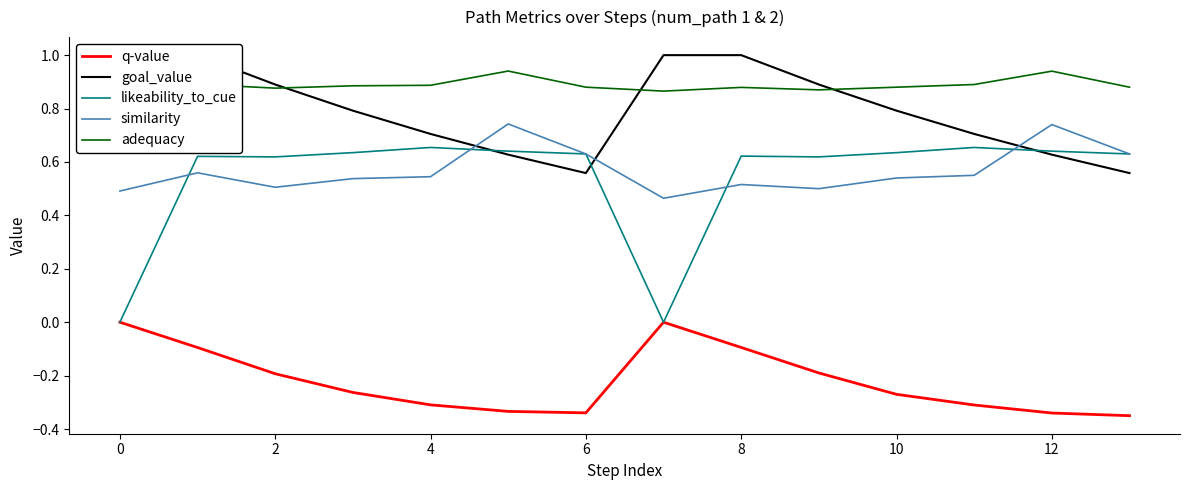

The likeability_to_cue series shows 0.3 at 12. True or false?

False